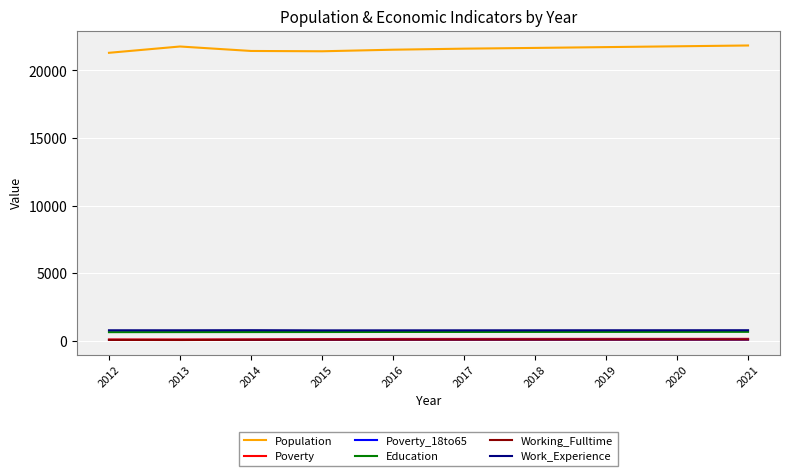

What are all the series names shown in the legend?

Population, Poverty, Poverty_18to65, Education, Working_Fulltime, Work_Experience